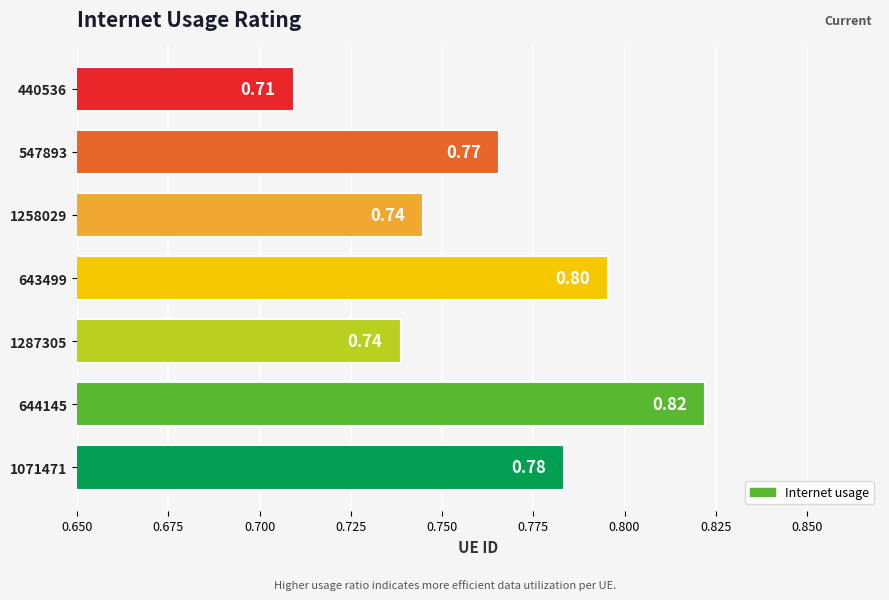

Are the bars grouped side by side (vs. stacked)?

No